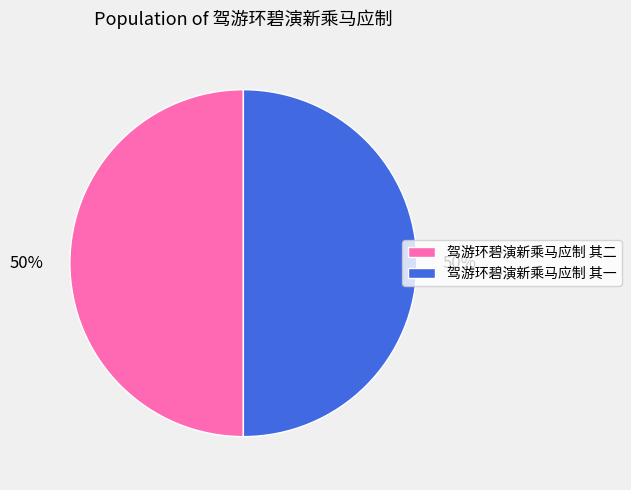

What percentage is the 驾游环碧演新乘马应制 其一 slice, to the nearest percent?

50%